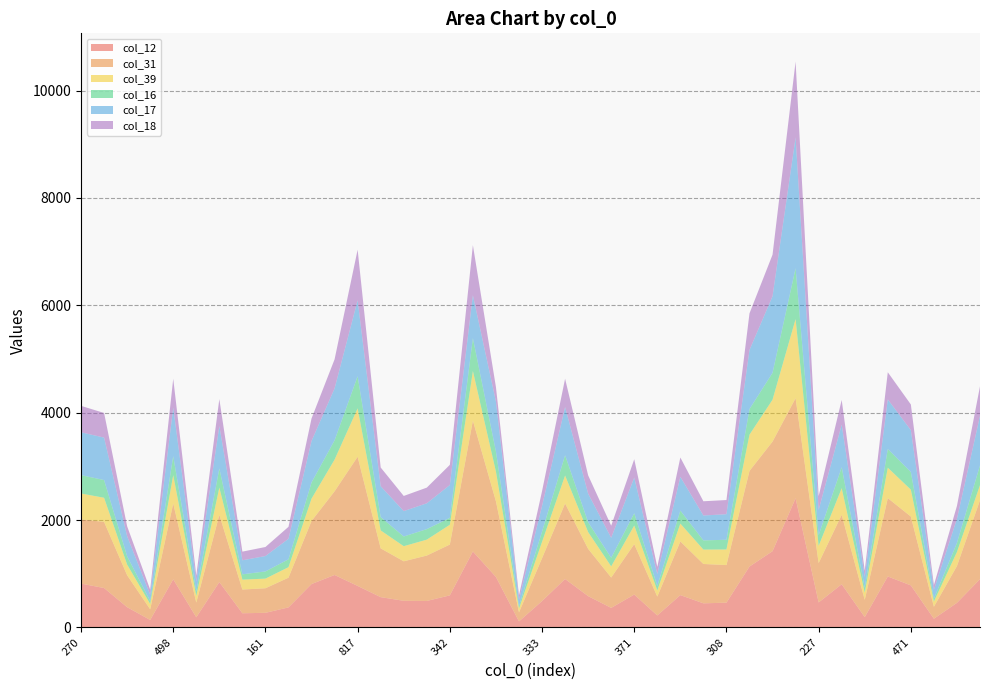

Reading right to left, what are all the values shown in this chart?

col_12: 483=900	248=459	78=163	471=784	524=950	91=193	522=805	227=466	1196=2407	679=1421	628=1135	308=462	290=450	367=603	146=224	371=613	205=365	324=584	536=903	333=492	70=113	492=941	798=1416	342=598	330=494	305=497	354=565	817=774	501=978	455=809	223=374	161=273	179=265	453=846	83=190	498=897	76=140	223=378	440=735	270=817
col_31: 483=1472	248=687	78=223	471=1283	524=1460	91=323	522=1294	227=735	1196=1865	679=2042	628=1782	308=701	290=733	367=1000	146=352	371=940	205=566	324=881	536=1407	333=799	70=169	492=1411	798=2438	342=947	330=846	305=736	354=909	817=2407	501=1559	455=1175	223=554	161=458	179=442	453=1253	83=275	498=1414	76=199	223=596	440=1232	270=1196
col_39: 483=279	248=260	78=97	471=500	524=566	91=134	522=495	227=319	1196=1472	679=780	628=674	308=290	290=268	367=332	146=113	371=346	205=207	324=312	536=520	333=303	70=71	492=550	798=923	342=368	330=296	305=281	354=334	817=900	501=590	455=416	223=195	161=179	179=184	453=506	83=123	498=526	76=100	223=198	440=449	270=483
col_16: 483=368	248=169	78=54	471=328	524=349	91=89	522=390	227=200	1196=947	679=500	628=477	308=181	290=171	367=242	146=83	371=229	205=160	324=183	536=378	333=191	70=44	492=375	798=612	342=129	330=196	305=181	354=248	817=598	501=359	455=301	223=147	161=134	179=99	453=357	83=87	498=353	76=53	223=154	440=330	270=342
col_17: 483=923	248=449	78=165	471=781	524=923	91=203	522=794	227=470	1196=2438	679=1428	628=1101	308=476	290=464	367=629	146=225	371=664	205=372	324=533	536=898	333=478	70=120	492=931	798=801	342=612	330=481	305=473	354=575	817=1416	501=967	455=773	223=382	161=287	179=262	453=790	83=182	498=908	76=118	223=374	440=791	270=798
col_18: 483=550	248=241	78=88	471=478	524=506	91=118	522=460	227=258	1196=1411	679=773	628=682	308=264	290=265	367=360	146=132	371=342	205=226	324=341	536=527	333=276	70=83	492=270	798=931	342=375	330=292	305=282	354=349	817=941	501=542	455=419	223=223	161=168	179=161	453=502	83=112	498=535	76=95	223=186	440=459	270=492